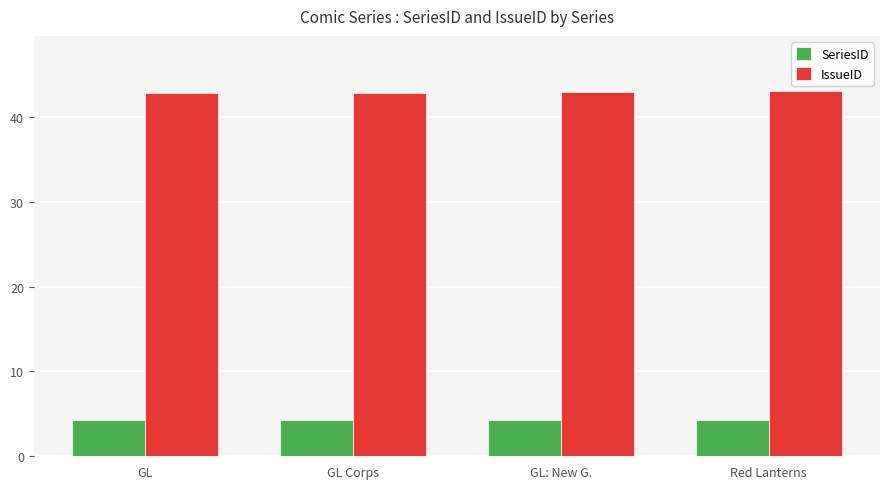

True or false: SeriesID has a value of 4.3 at GL: New G..

True